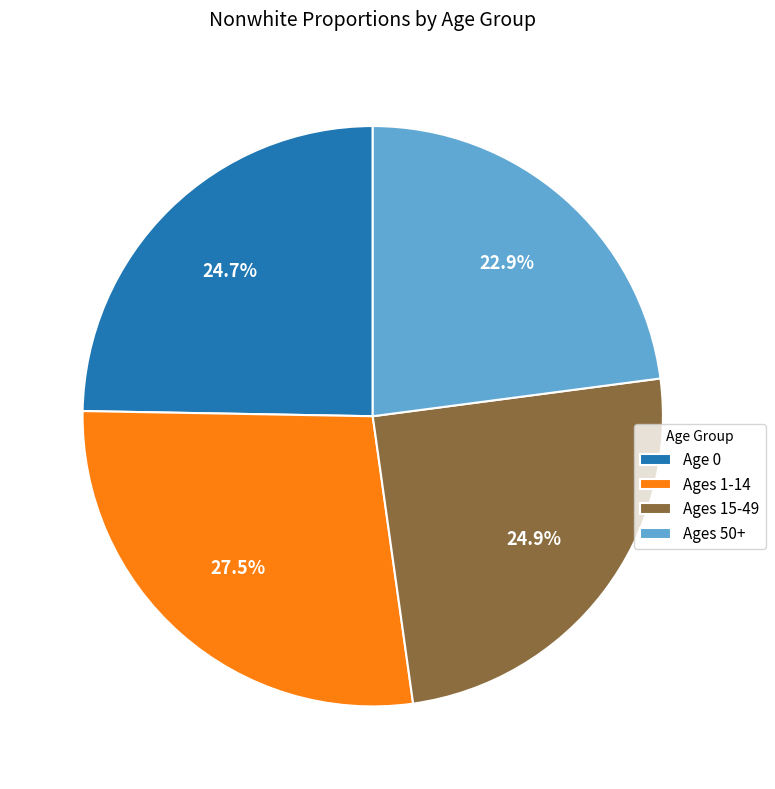

Count the number of slices in the pie.

4